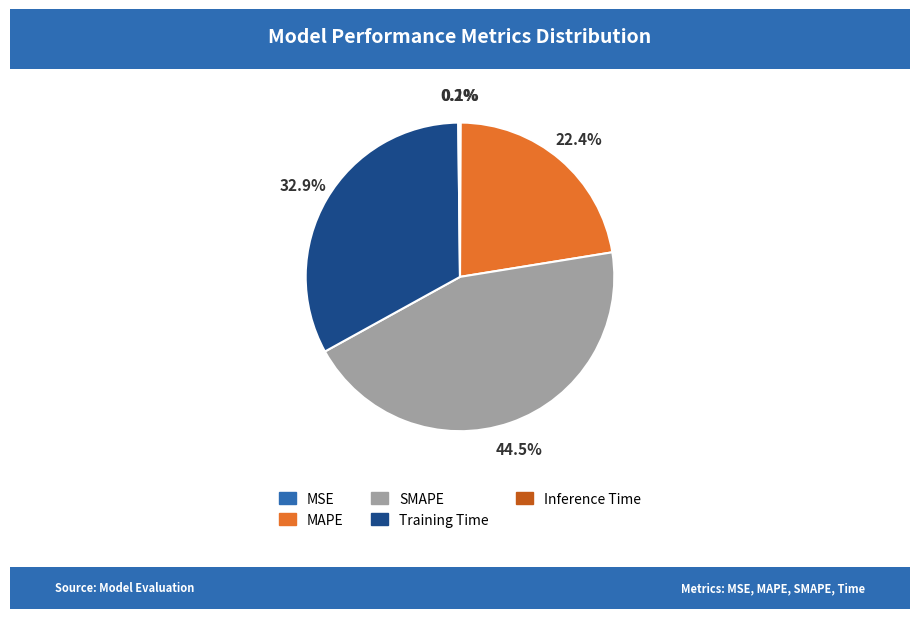

What percentage is the Training Time slice, to the nearest percent?

33%